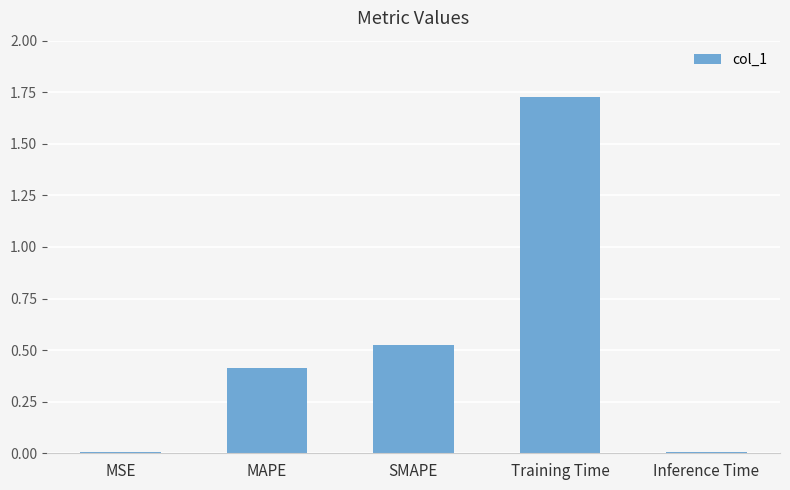

Between Inference Time and SMAPE, which is larger?

SMAPE